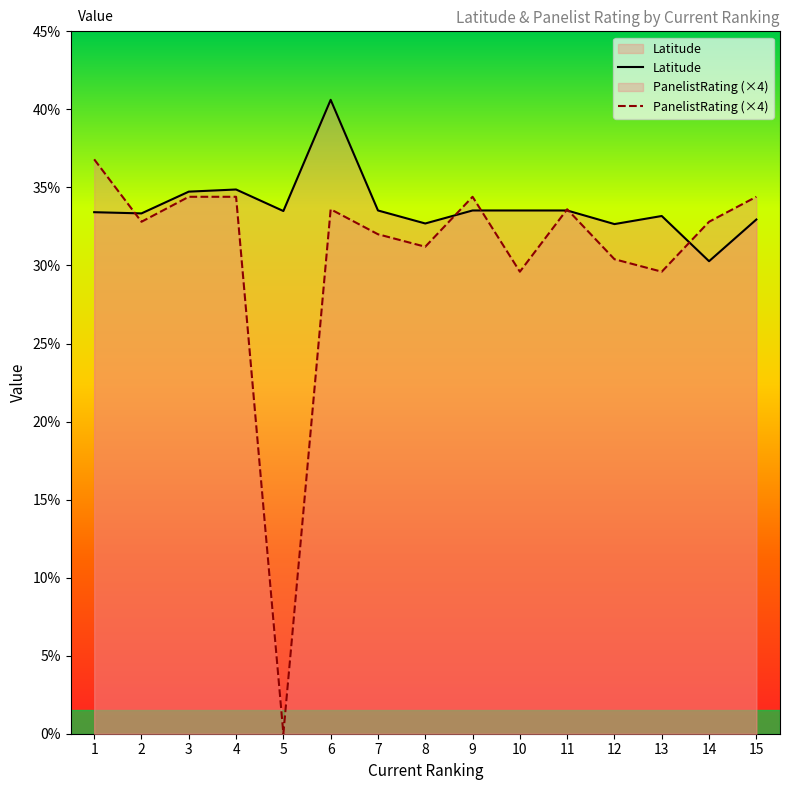

What is the difference between the maximum and minimum values in the PanelistRating series?

36.8